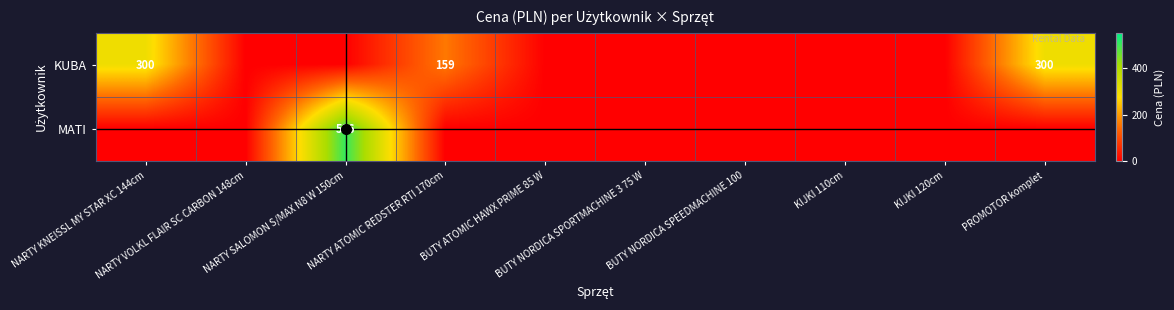

What is the sum of the KUBA values at NARTY ATOMIC REDSTER RTI 170cm and KIJKI 120cm?

159